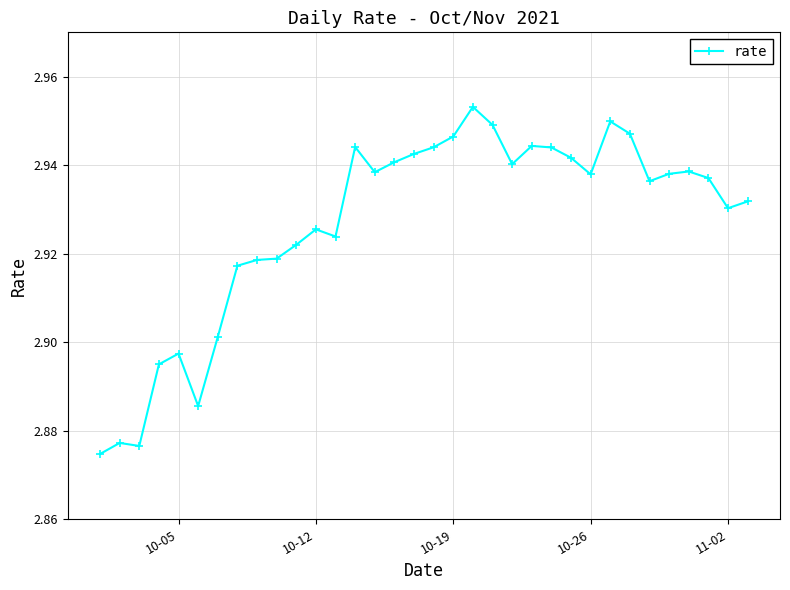

True or false: the data has more than 0 interior local peaks.

True